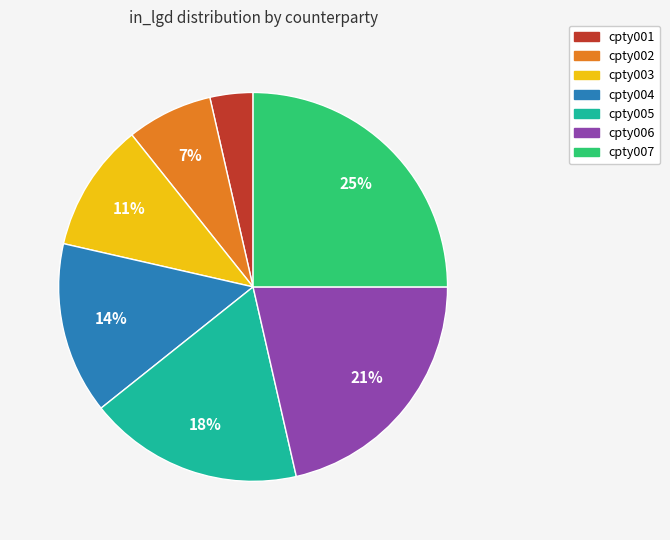

Is the sum of cpty002 and cpty007 greater than half?

No